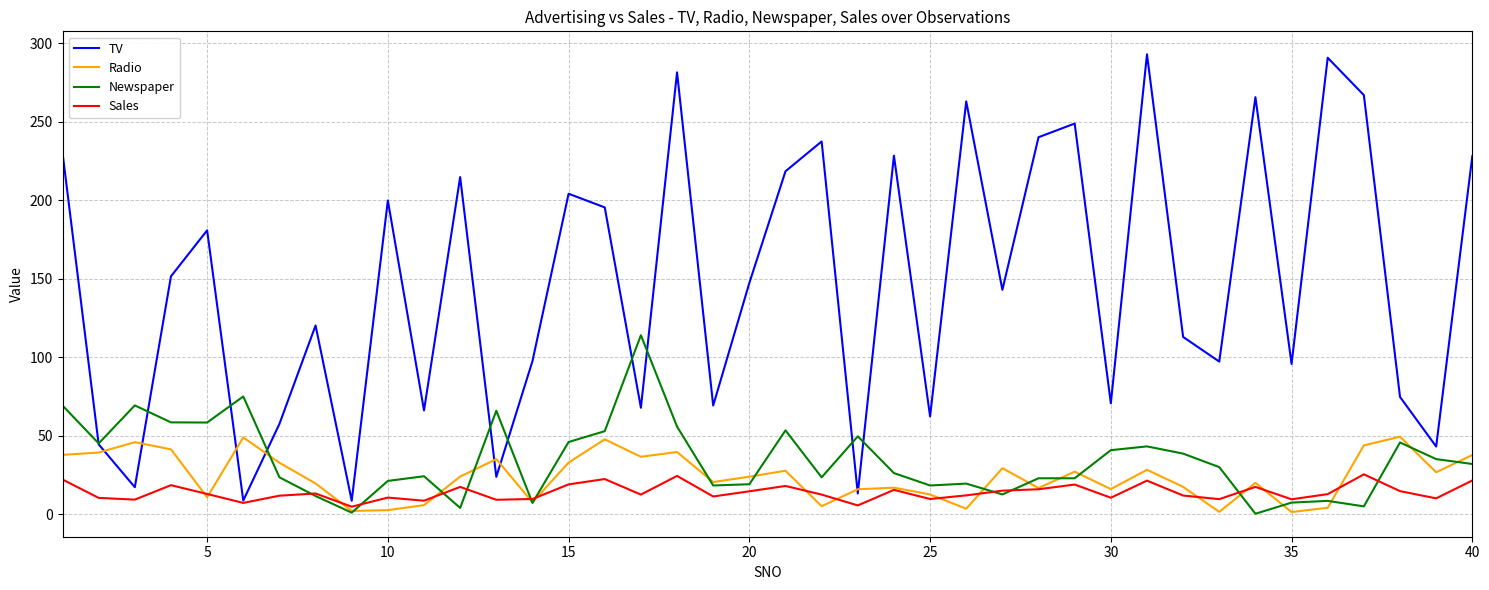

Which series has the largest range (max minus min)?

TV